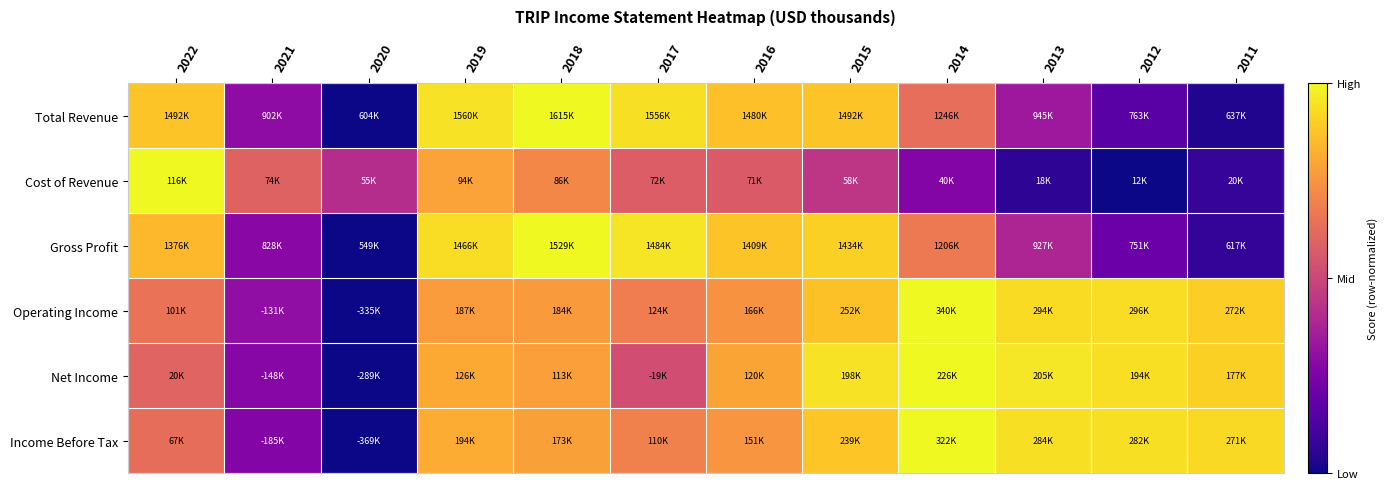

Reading left to right, transcribe all the data shown in this chart.

Total Revenue: 2022=0.9	2021=0.3	2020=0.0	2019=0.9	2018=1.0	2017=0.9	2016=0.9	2015=0.9	2014=0.6	2013=0.3	2012=0.2	2011=0.0
Cost of Revenue: 2022=1.0	2021=0.6	2020=0.4	2019=0.8	2018=0.7	2017=0.6	2016=0.6	2015=0.4	2014=0.3	2013=0.1	2012=0.0	2011=0.1
Gross Profit: 2022=0.8	2021=0.3	2020=0.0	2019=0.9	2018=1.0	2017=1.0	2016=0.9	2015=0.9	2014=0.7	2013=0.4	2012=0.2	2011=0.1
Operating Income: 2022=0.6	2021=0.3	2020=0.0	2019=0.8	2018=0.8	2017=0.7	2016=0.7	2015=0.9	2014=1.0	2013=0.9	2012=0.9	2011=0.9
Net Income: 2022=0.6	2021=0.3	2020=0.0	2019=0.8	2018=0.8	2017=0.5	2016=0.8	2015=0.9	2014=1.0	2013=1.0	2012=0.9	2011=0.9
Income Before Tax: 2022=0.6	2021=0.3	2020=0.0	2019=0.8	2018=0.8	2017=0.7	2016=0.8	2015=0.9	2014=1.0	2013=0.9	2012=0.9	2011=0.9